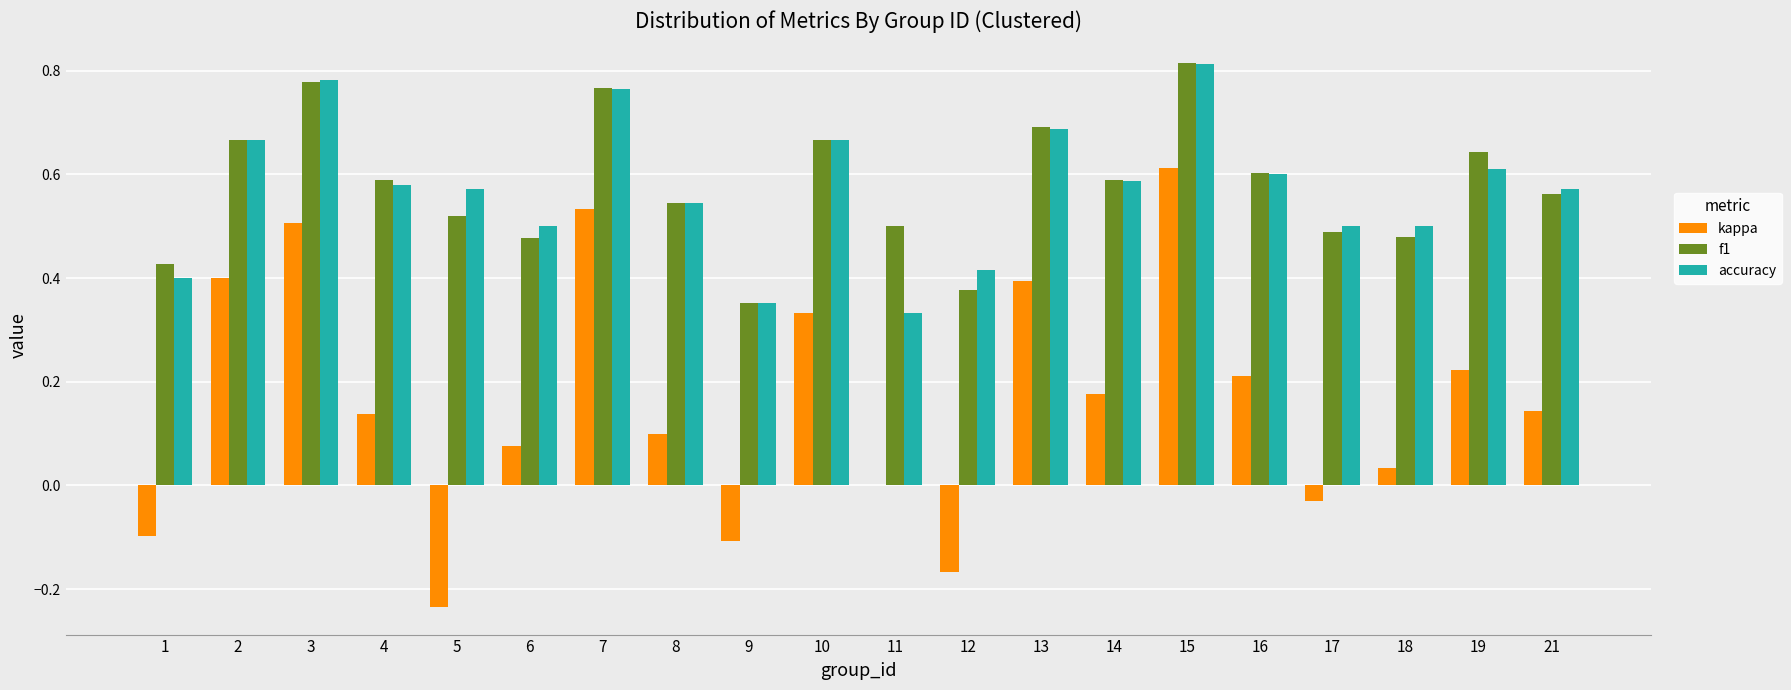

Between 15 and 18, which series saw the biggest shift?

kappa